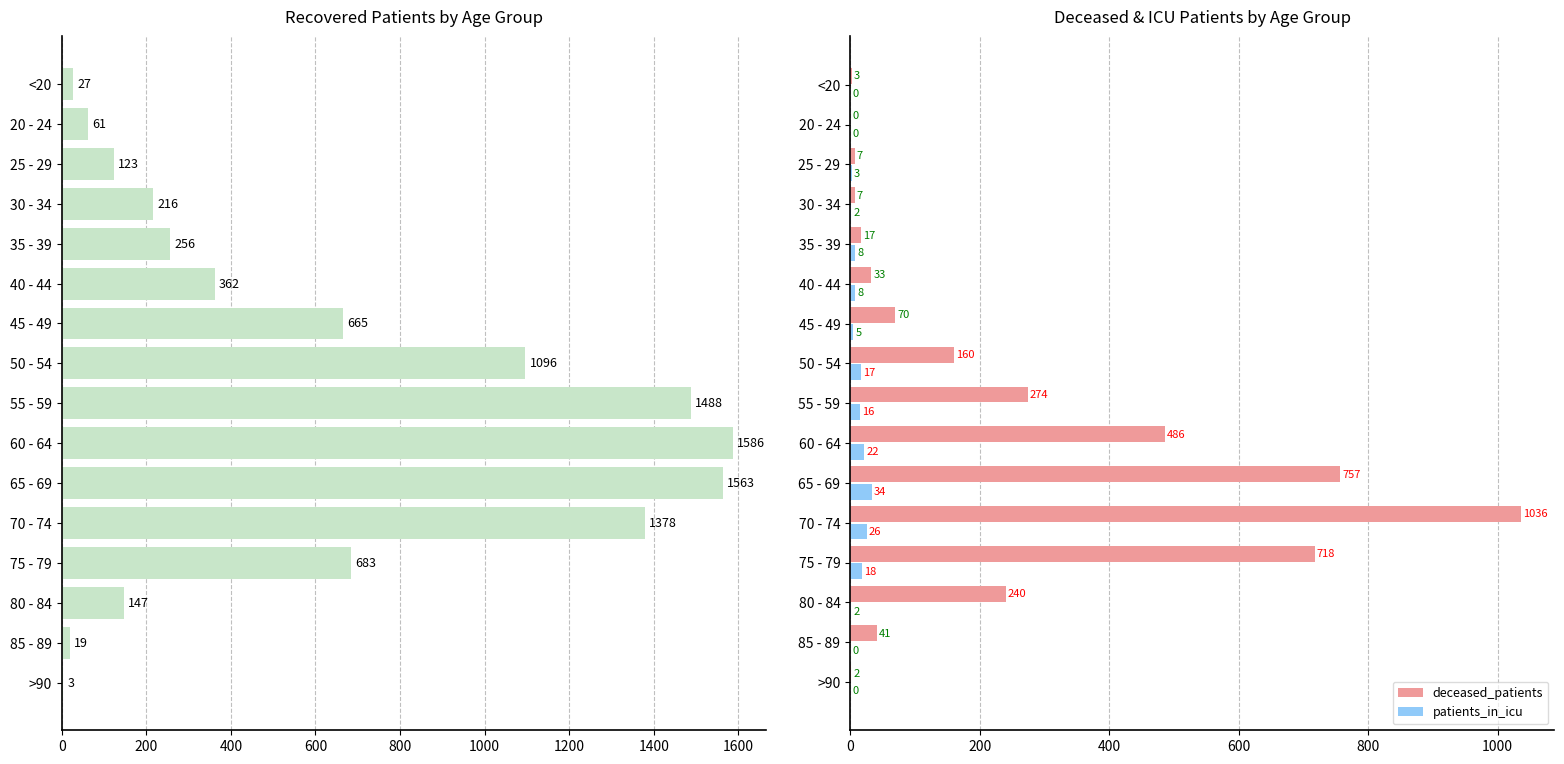

How many categories are shown in the chart?

16